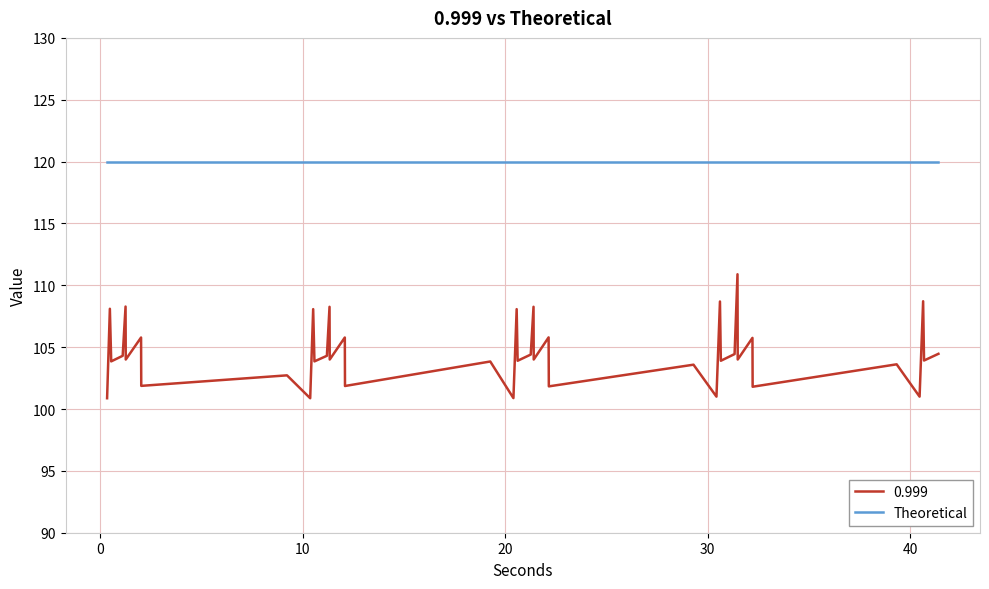

What is the greatest value displayed?

120.0